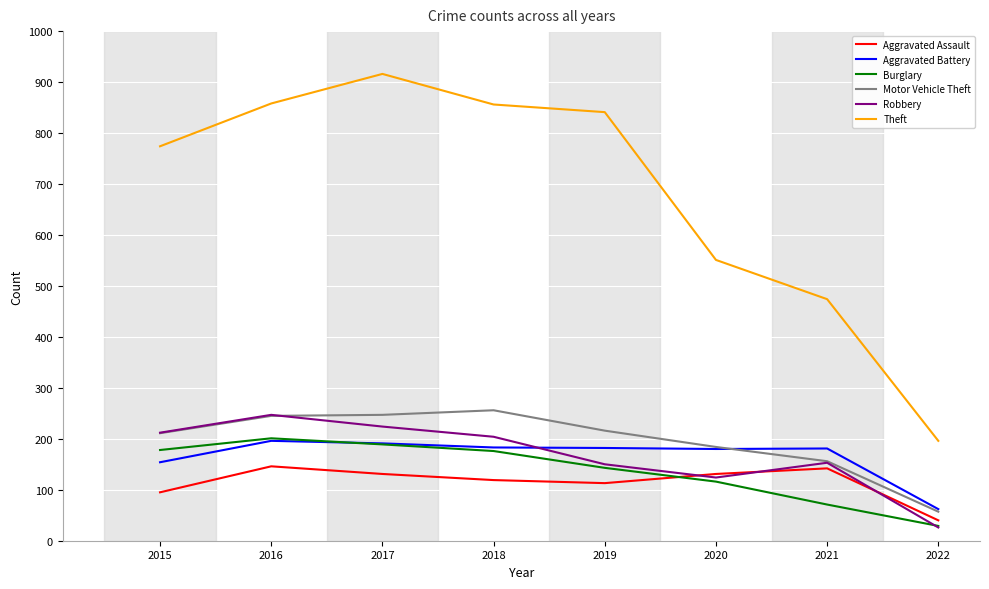

What are all the series names shown in the legend?

Aggravated Assault, Aggravated Battery, Burglary, Motor Vehicle Theft, Robbery, Theft